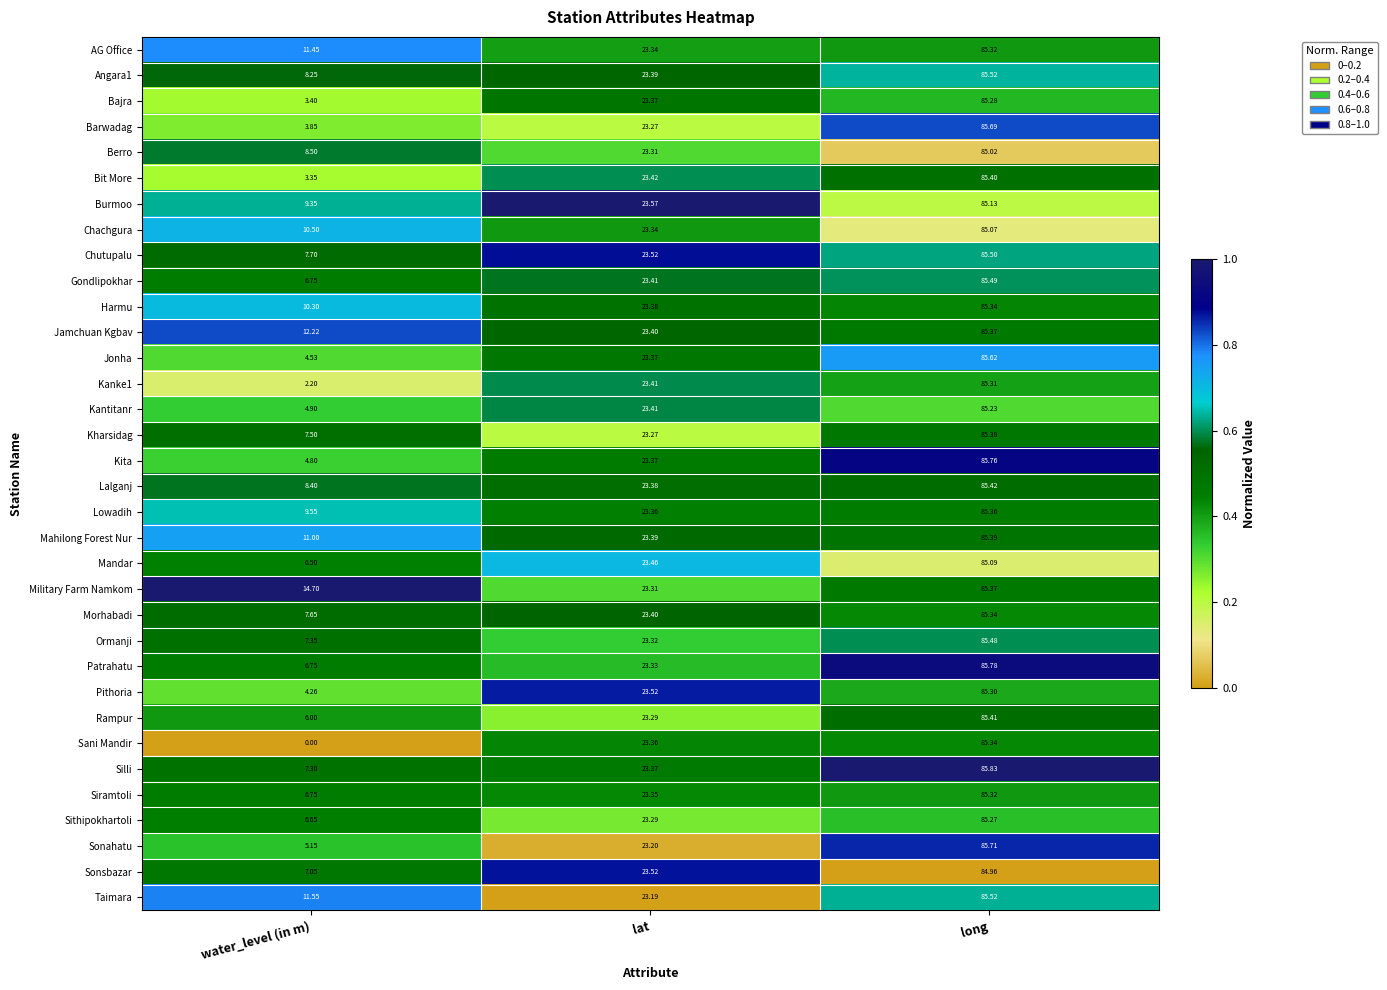

At how many categories does at least one series exceed 0?

3